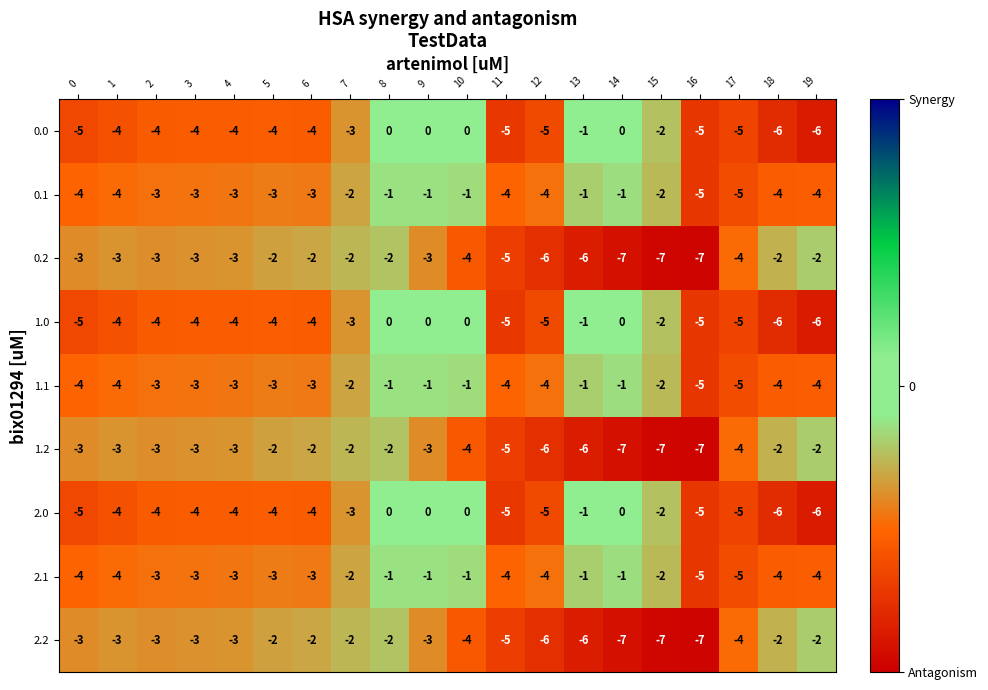

At which category is the sum across all series the highest?

8